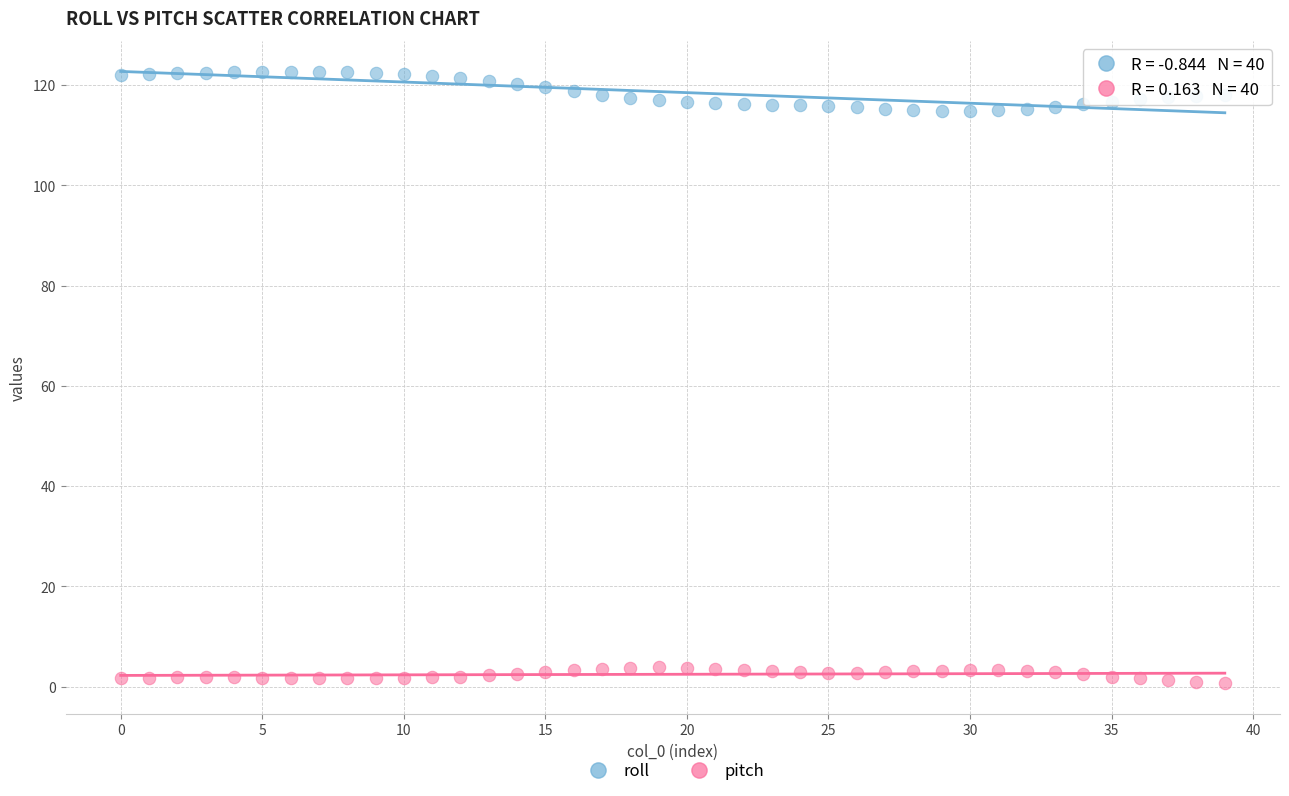

Which series has the largest Y range (max minus min)?

roll